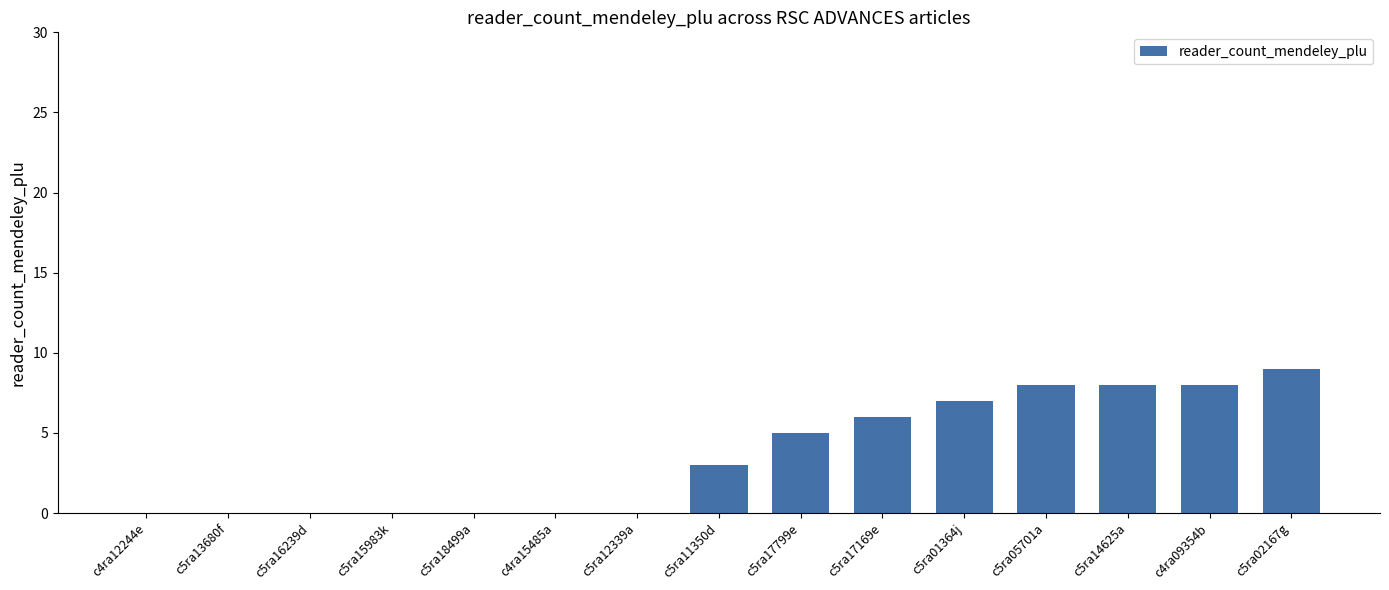

True or false: the data shows 0 at c4ra12244e.

True